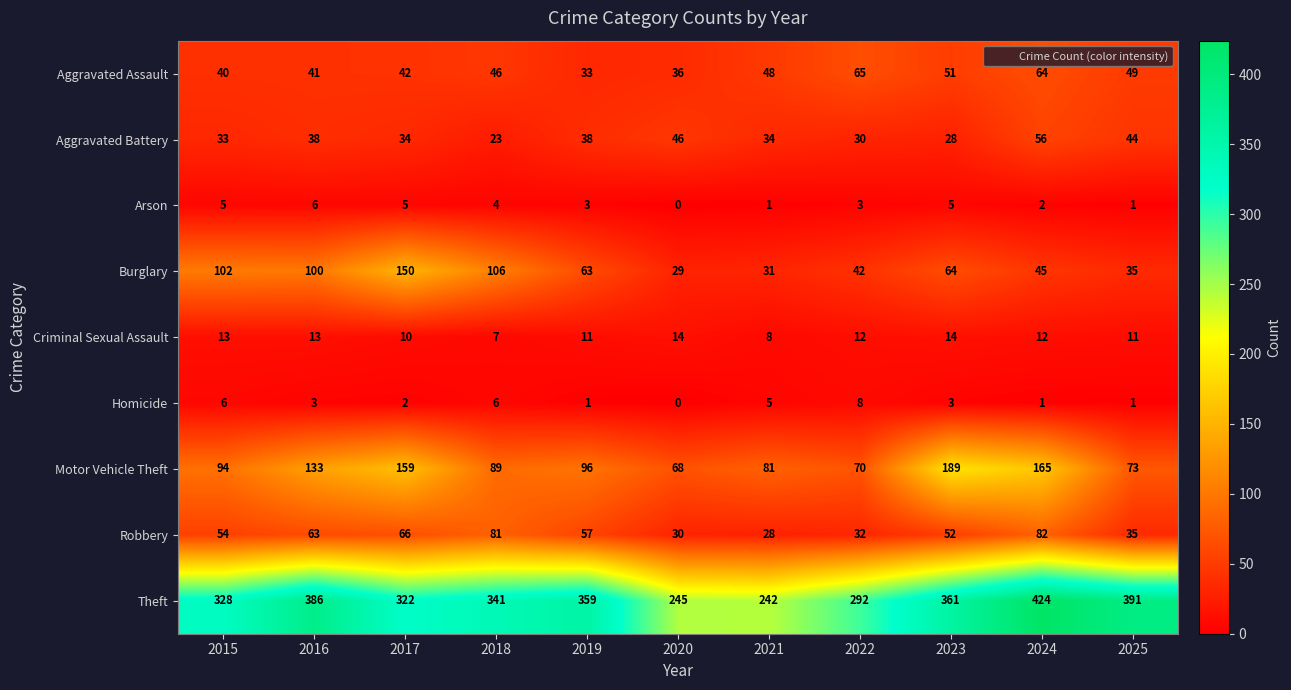

What is the sum of all Aggravated Assault values?

515